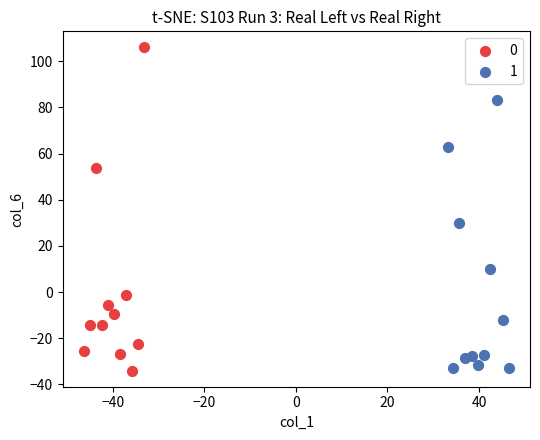

Which series has the largest Y range (max minus min)?

0